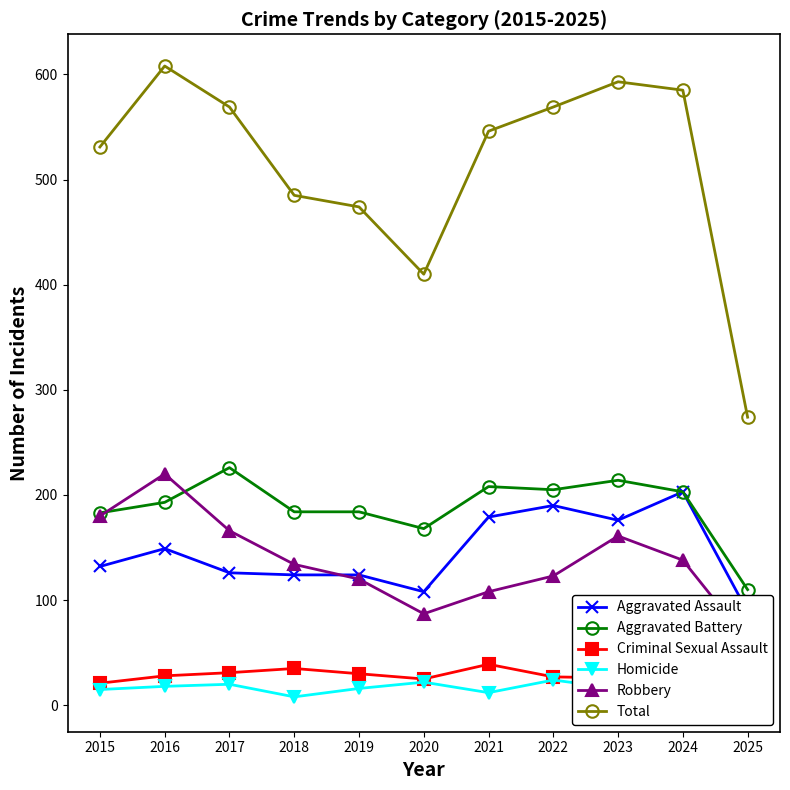

What is the sum of all Total values?

5644